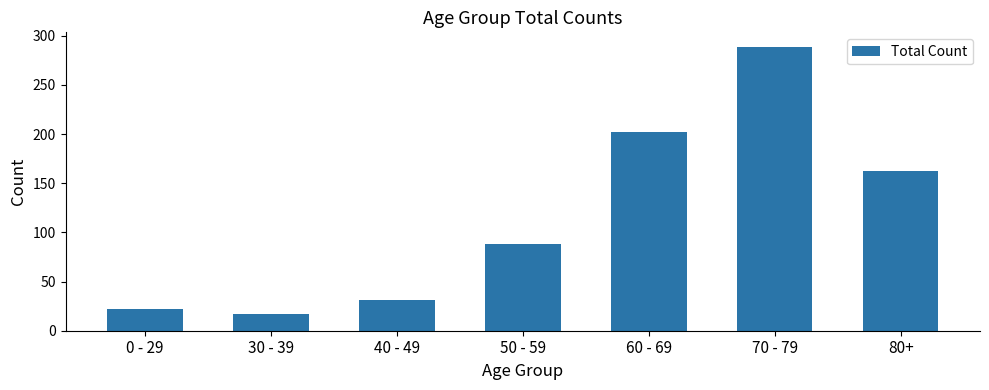

List the labels in order of value, smallest first.

30 - 39, 0 - 29, 40 - 49, 50 - 59, 80+, 60 - 69, 70 - 79